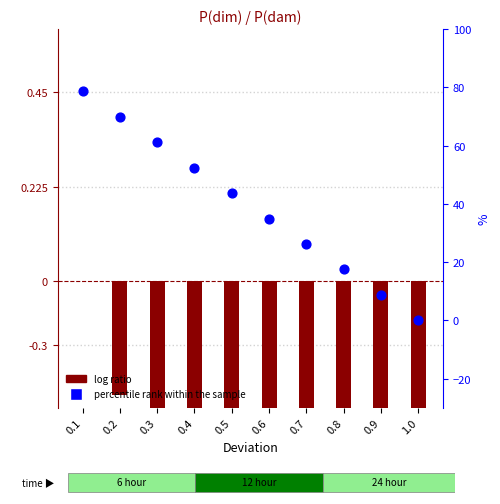

Which series contains the lowest Y value?

log ratio